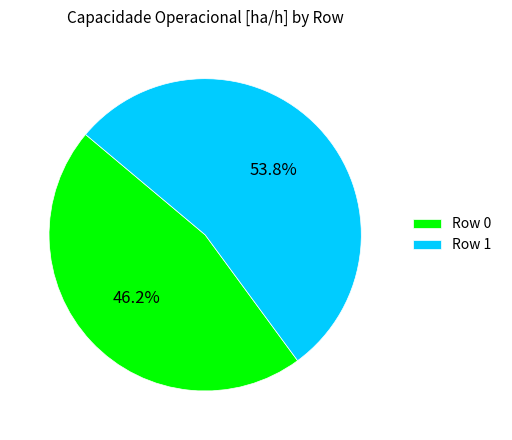

Rank the categories by value from highest to lowest.

Row 1, Row 0